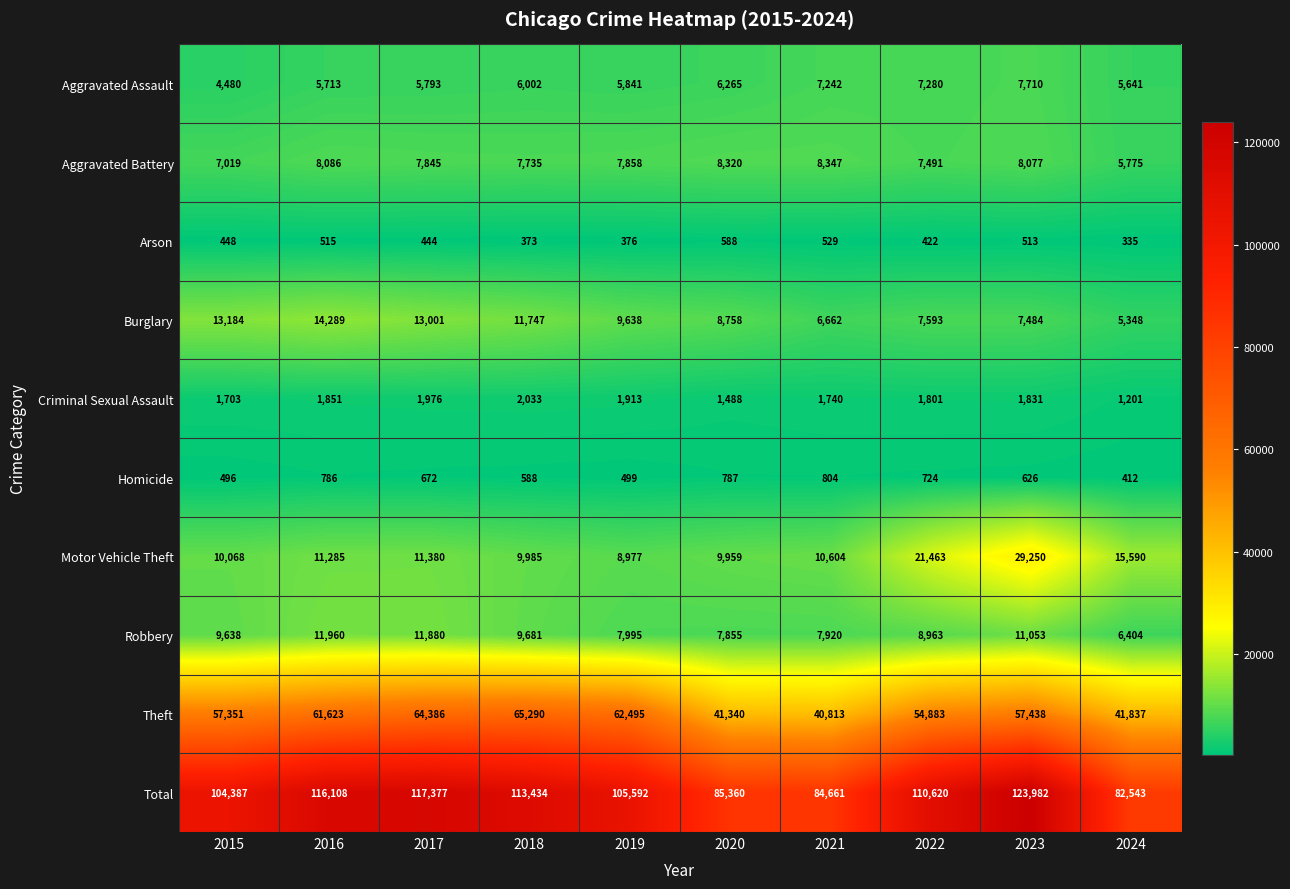

Which category has the highest value in the Total series?

2023